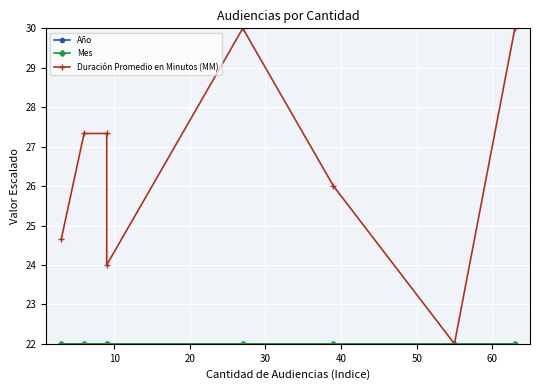

True or false: Duración Promedio en Minutos (MM) and Mes intersect in this chart.

False